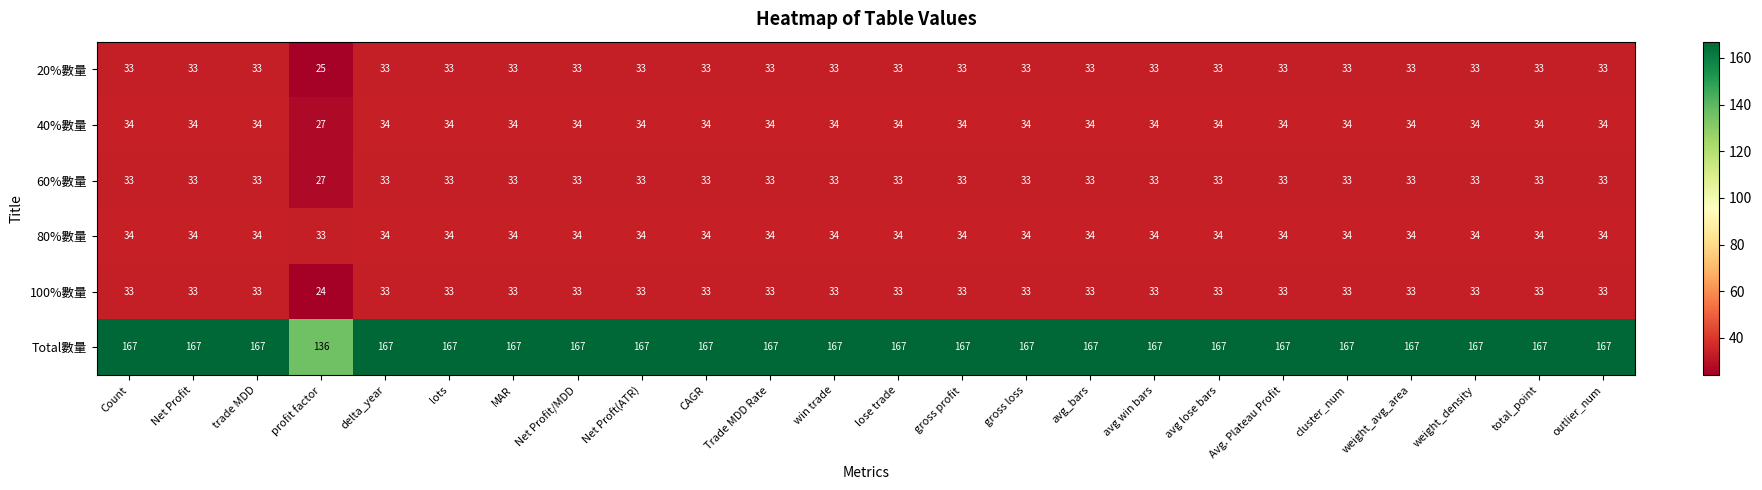

Which label corresponds to the smallest value in the chart?

profit factor